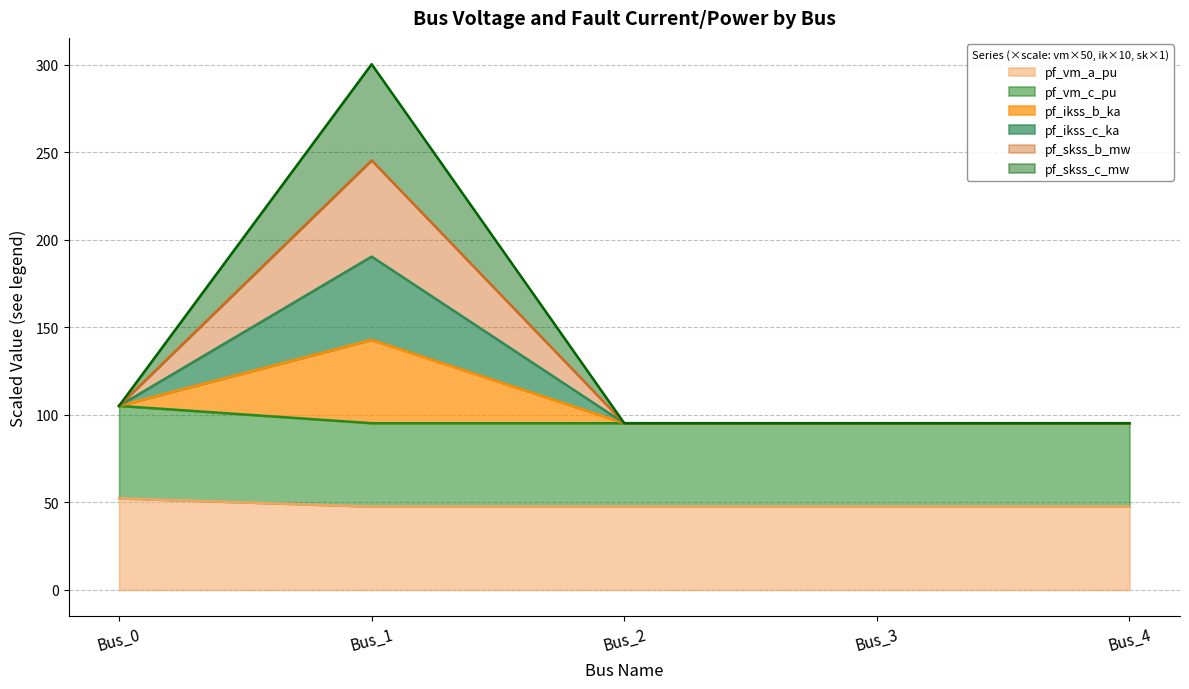

How many lines are shown in the chart?

6